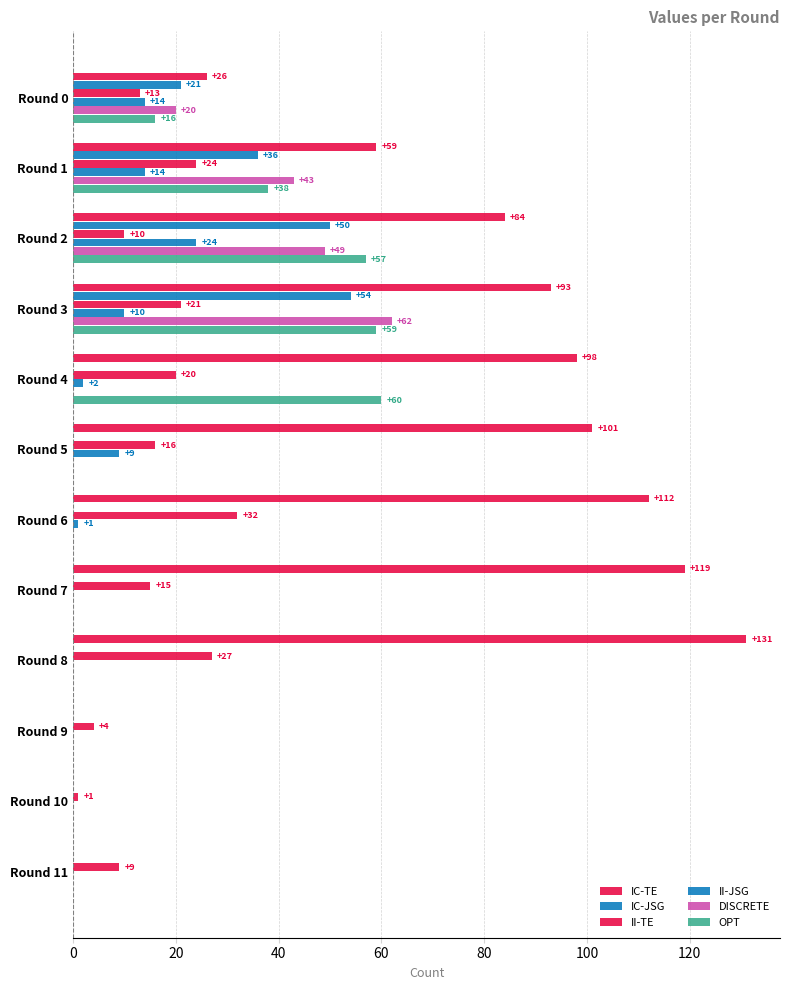

Which series has the largest total across all categories?

IC-TE